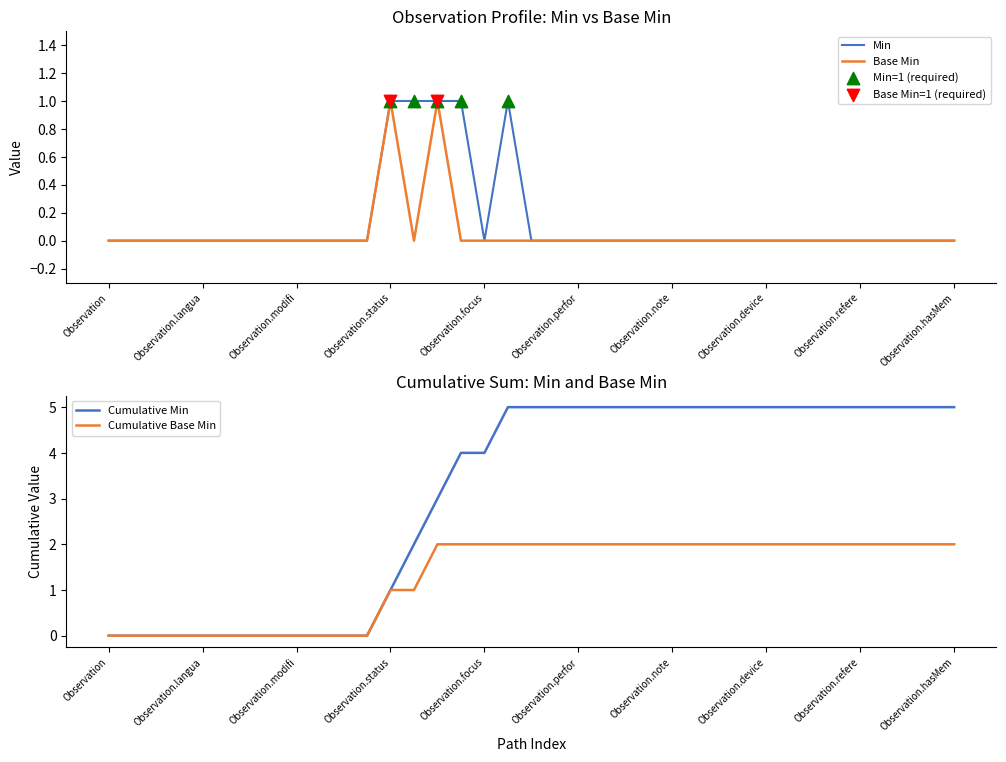

Which series reaches the minimum Y coordinate?

Min